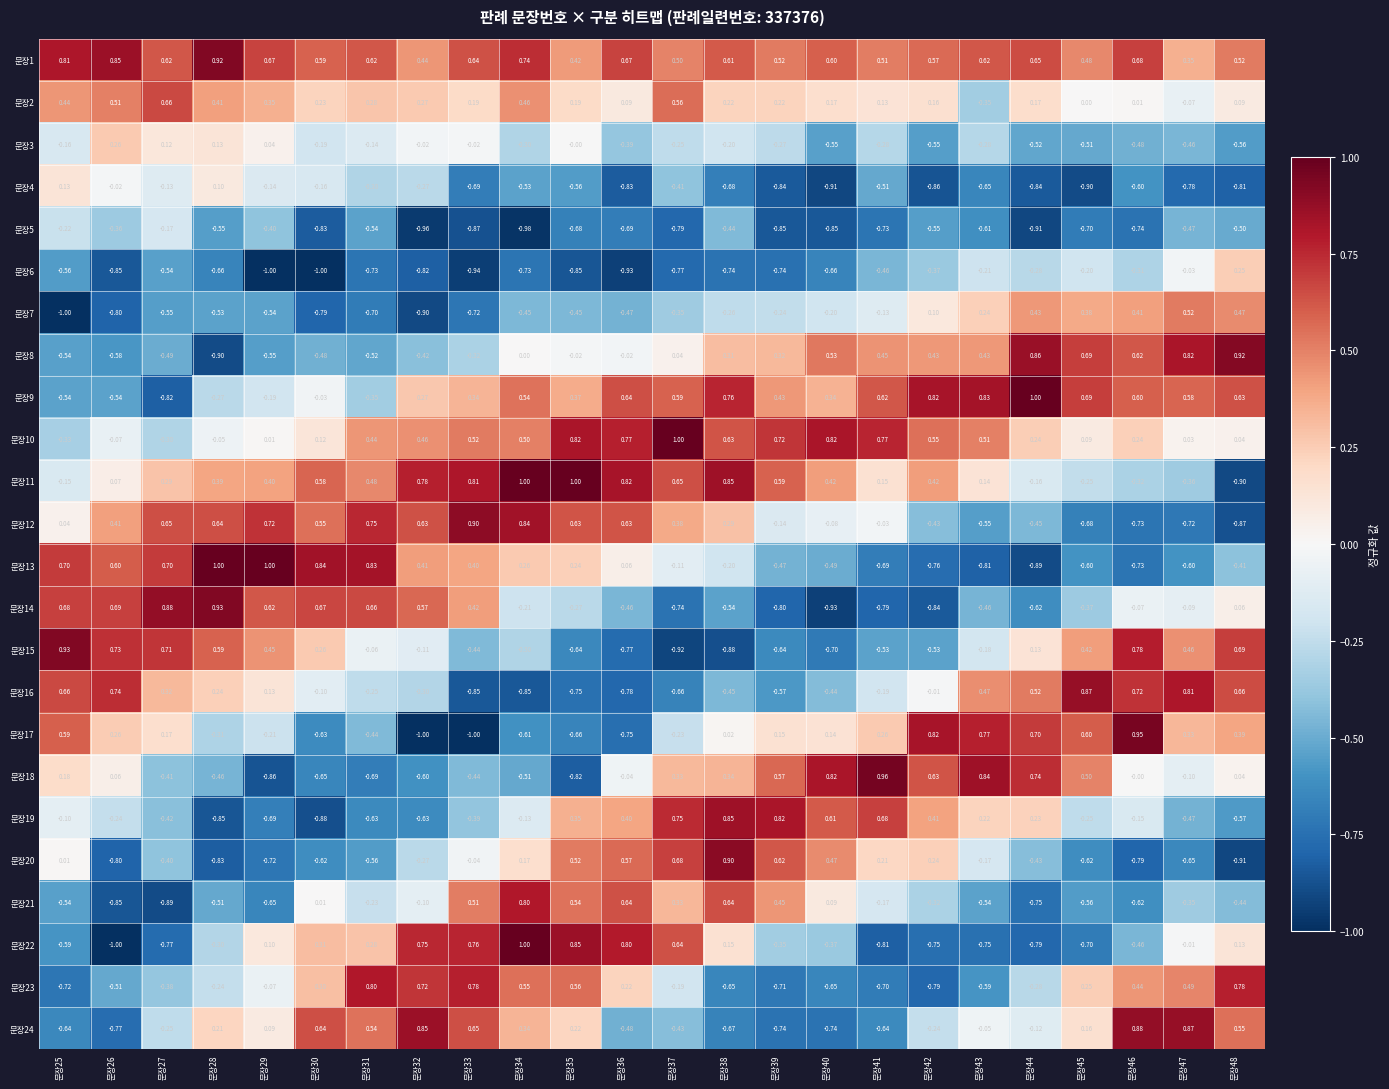

Is the value of 문장7 at 문장43 greater than the value of 문장23 at 문장43?

Yes